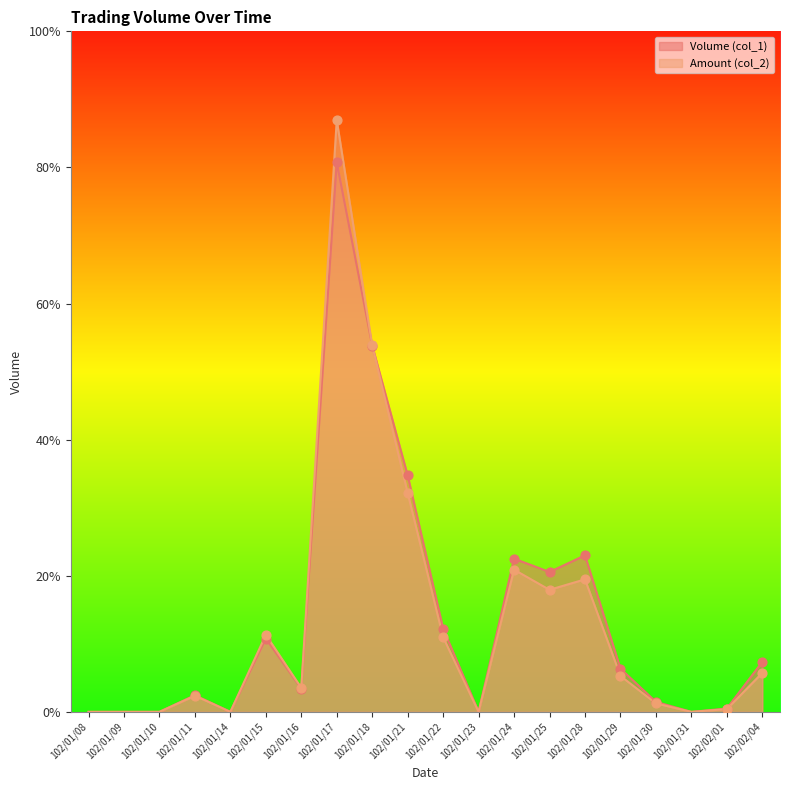

Which series has the largest total across all categories?

Volume (col_1)